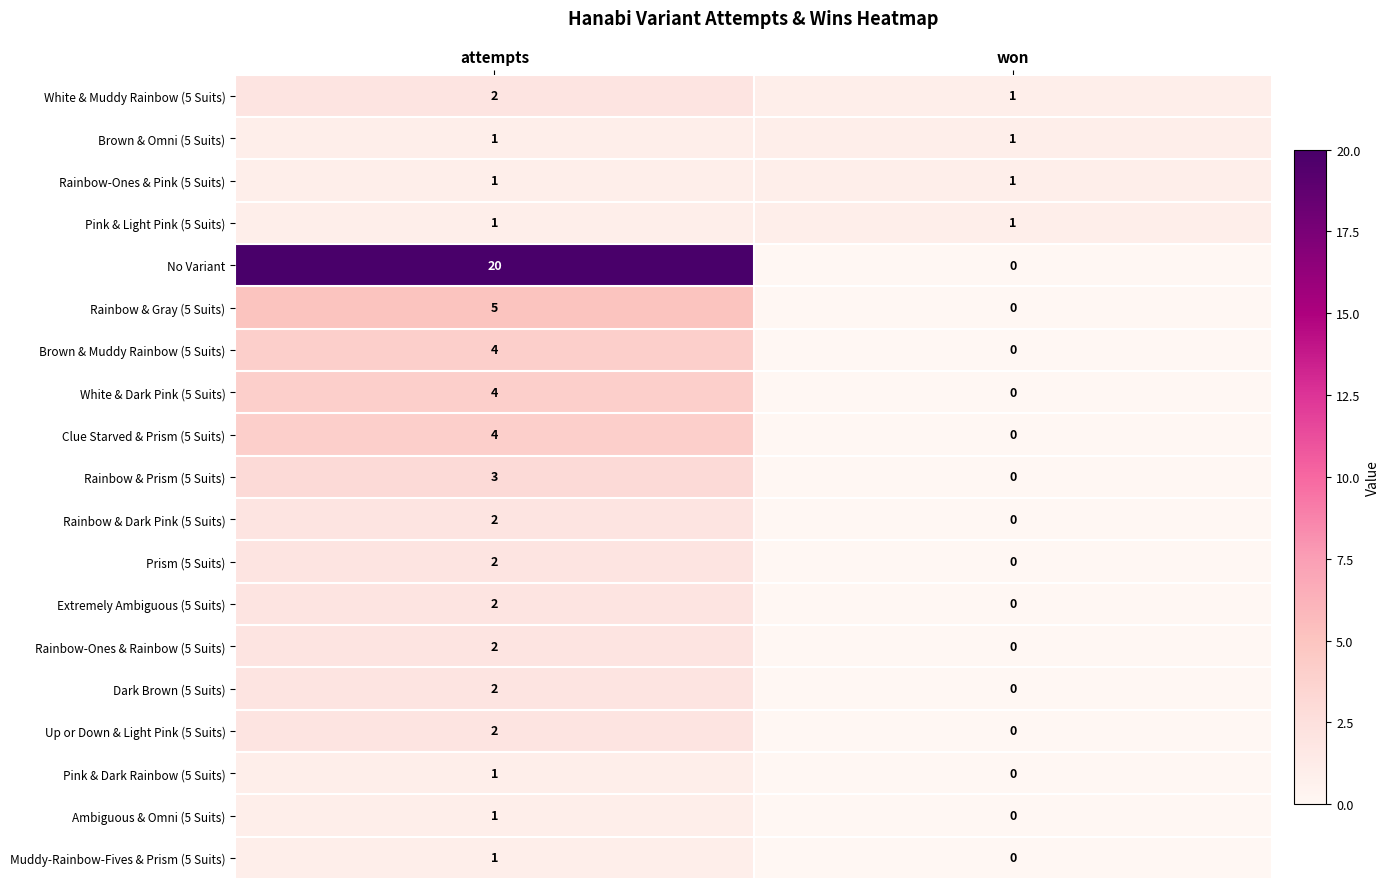

Where is White & Muddy Rainbow (5 Suits) nearest to the value 1?

won